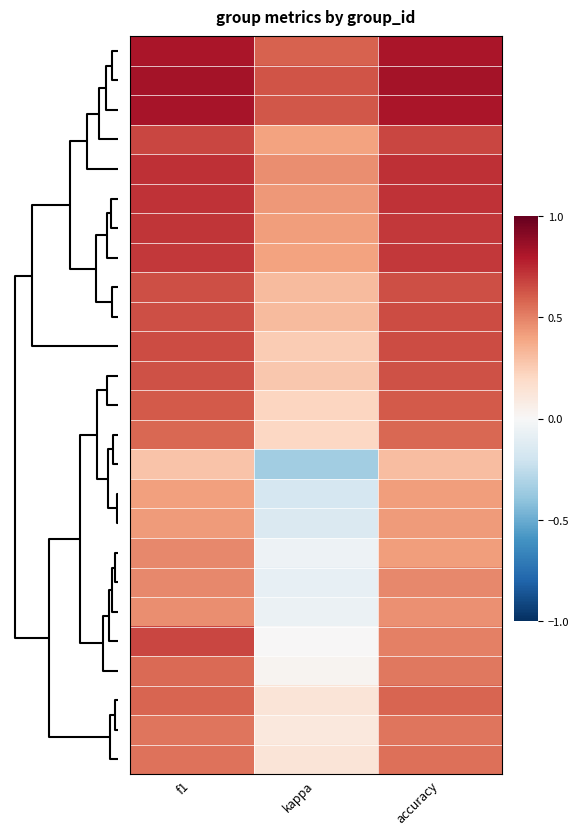

How many distinct data groups are displayed?

25